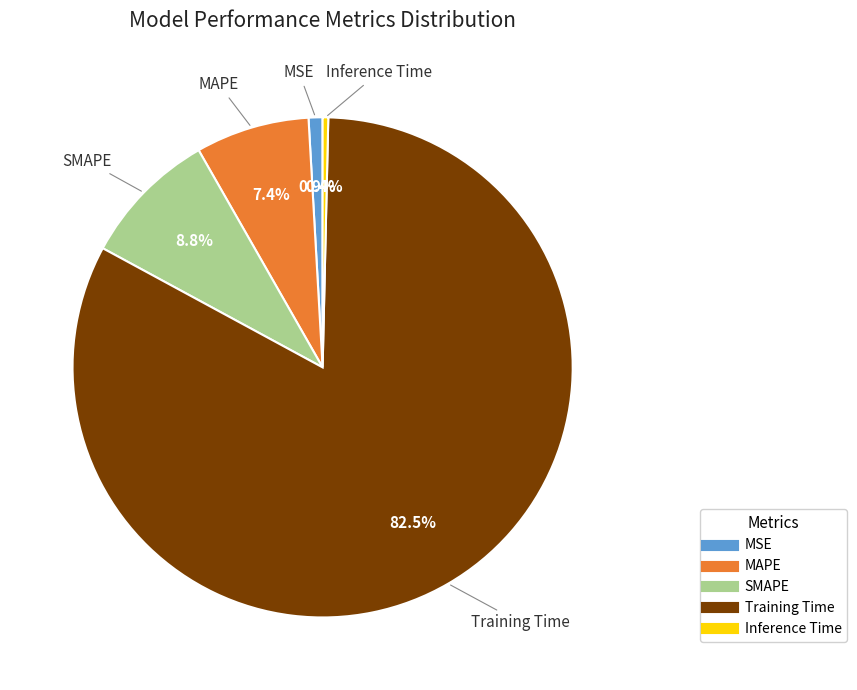

Which has a higher value, Training Time or Inference Time?

Training Time